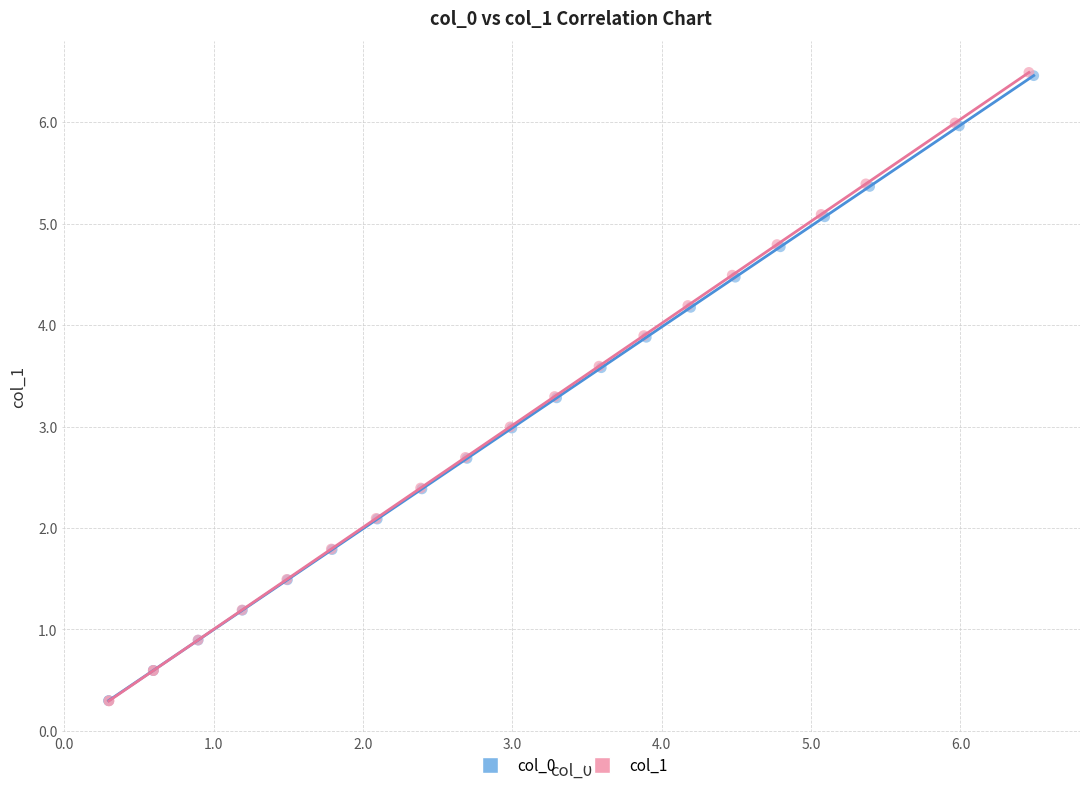

Which series has the largest Y range (max minus min)?

col_1